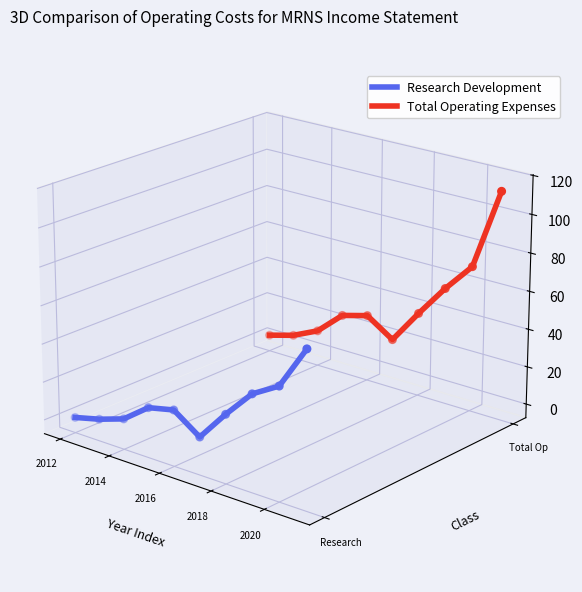

Which series has the largest Y range (max minus min)?

Total Operating Expenses